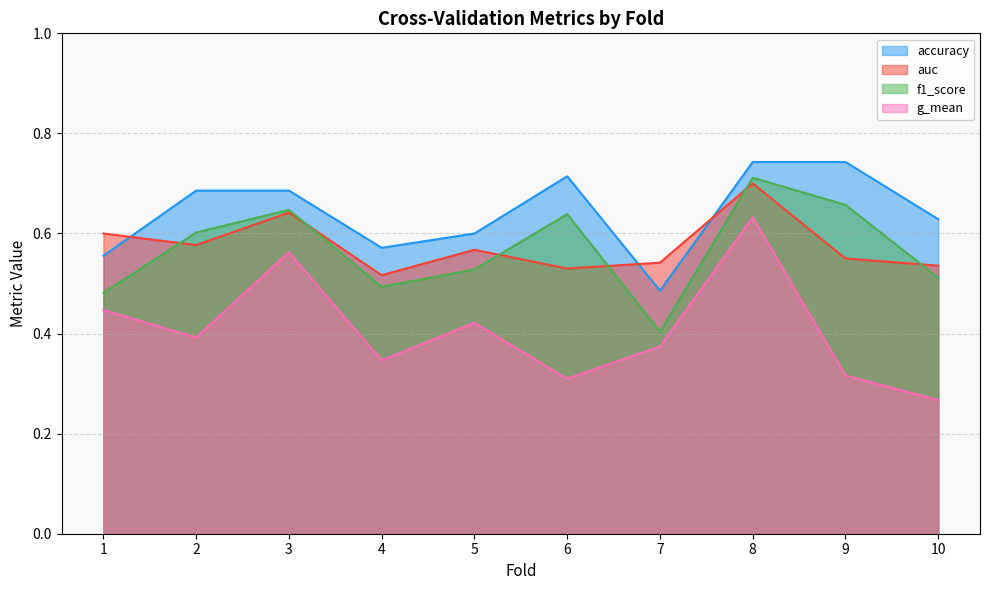

At how many categories does at least one series exceed 0?

10